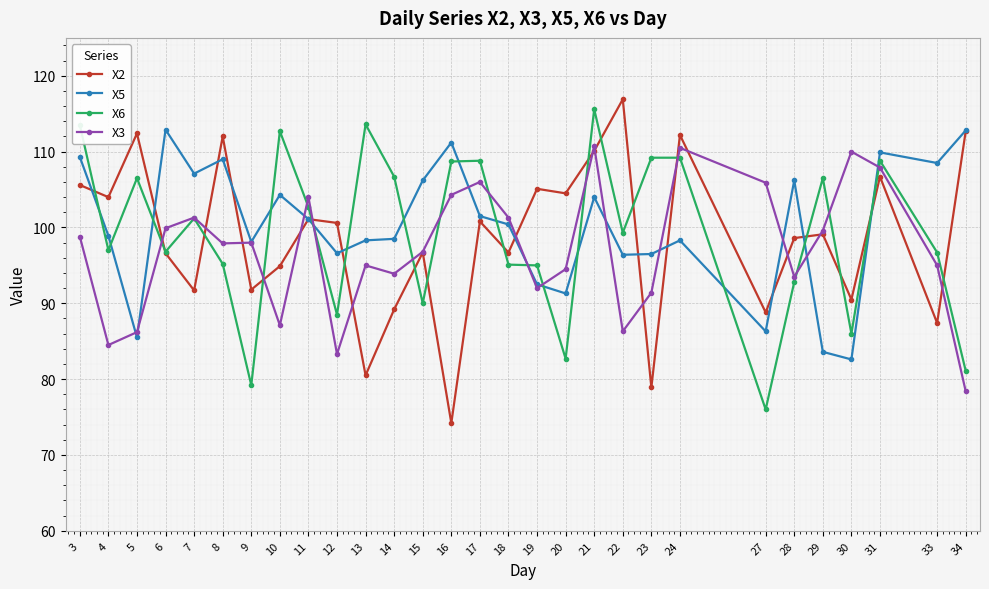

Read the X6 value at 10.

112.7